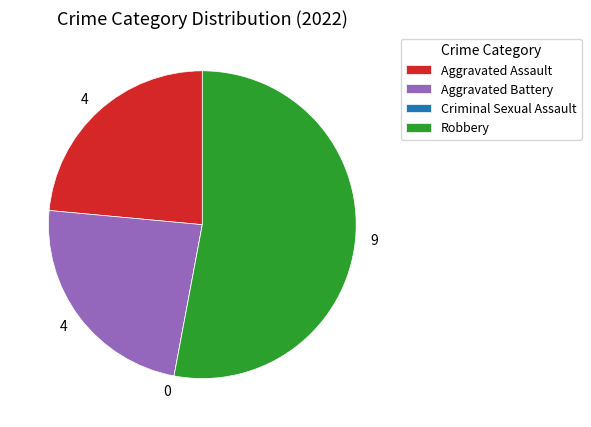

Between Robbery and Aggravated Battery, which is larger?

Robbery